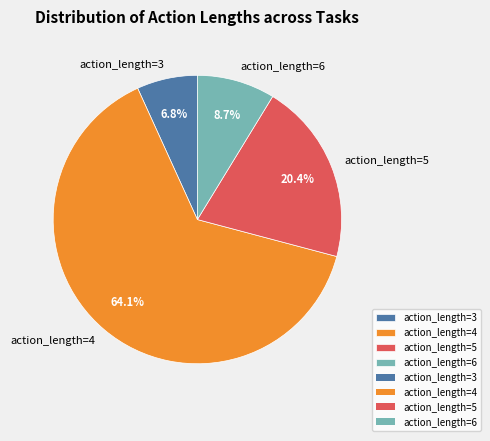

To the nearest percent, what is the combined percentage of action_length=5 and action_length=6?

29%